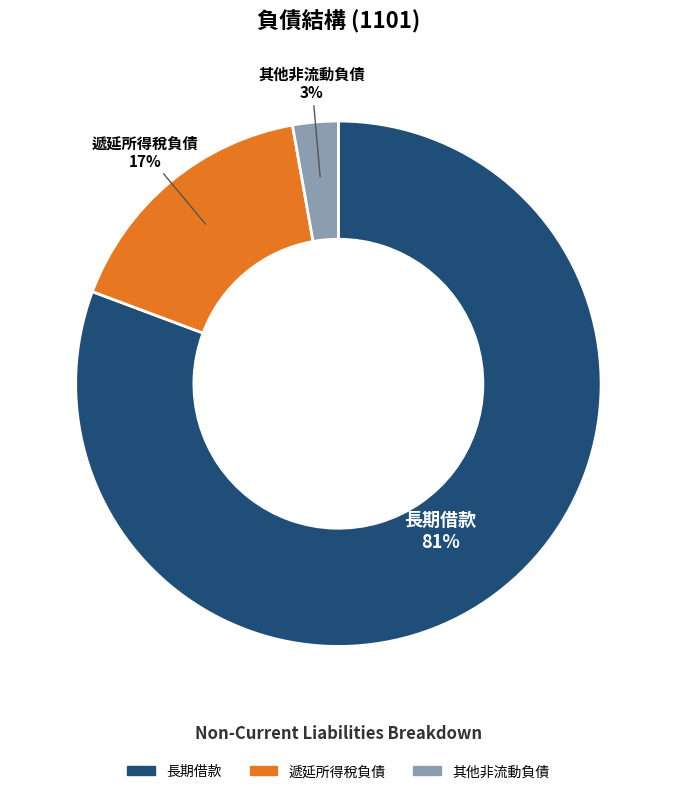

How many segments does this pie chart have?

3